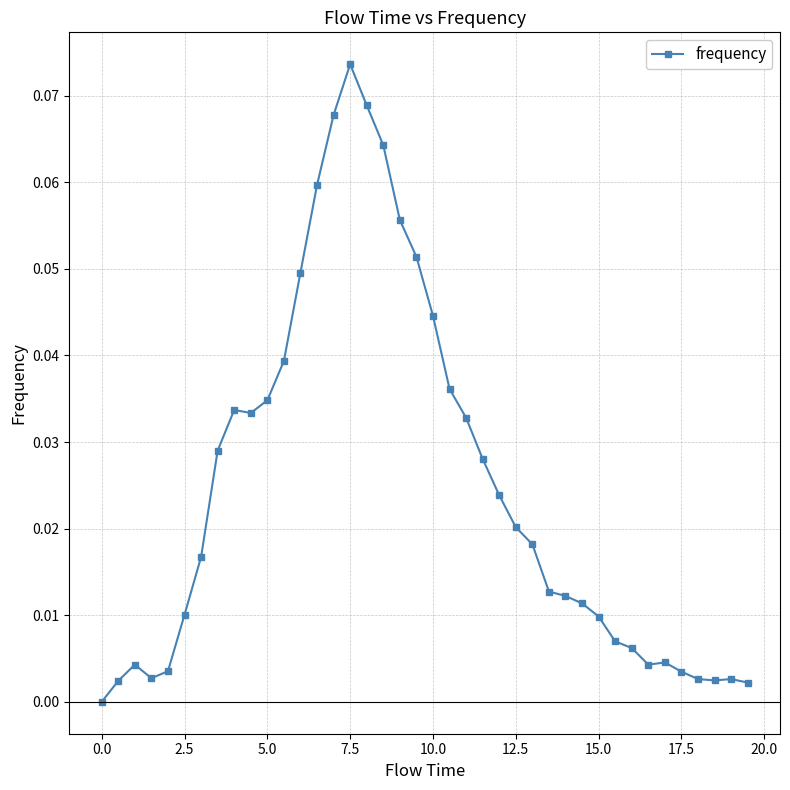

What is the sum of all values?

1.0